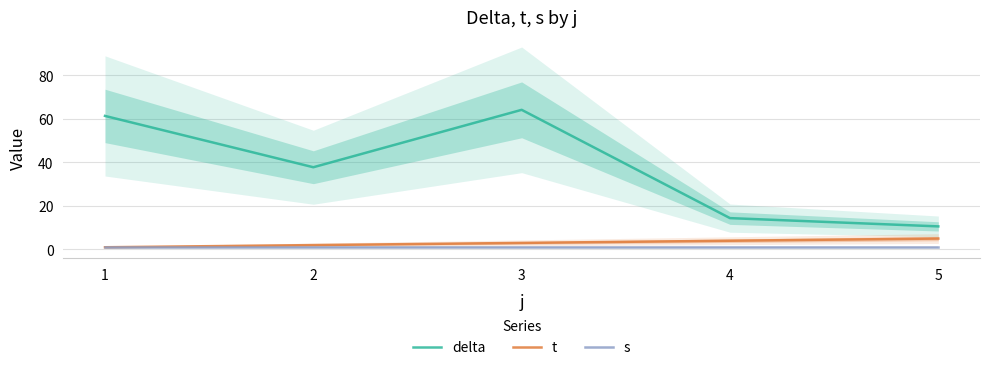

How many distinct data groups are displayed?

3